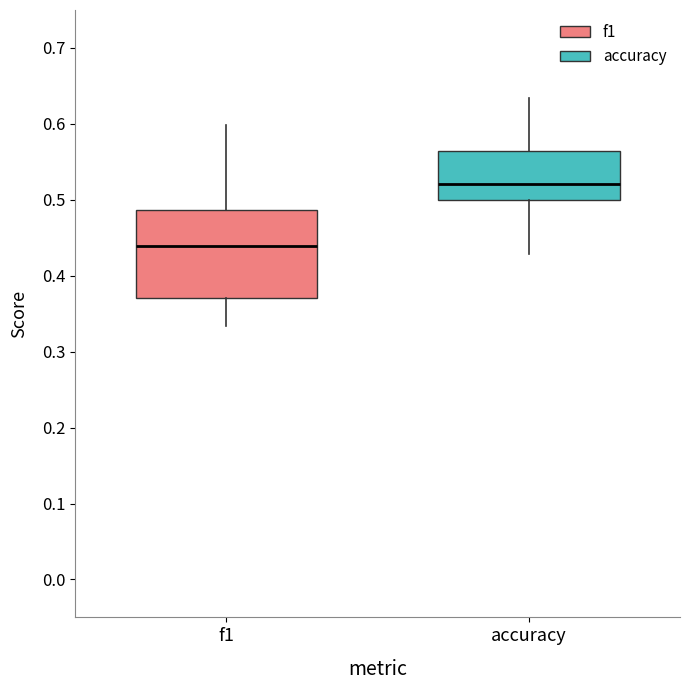

Reading left to right, transcribe this box plot: for each box, give where its median line is, the range the box spans, and where its two whiskers end, as read against the y-axis. The values are not printed on the chart, so give them approximately, as read against the axis.

f1: median 0.44, box 0.37 to 0.49, whiskers 0.33 to 0.60
accuracy: median 0.52, box 0.50 to 0.56, whiskers 0.43 to 0.63